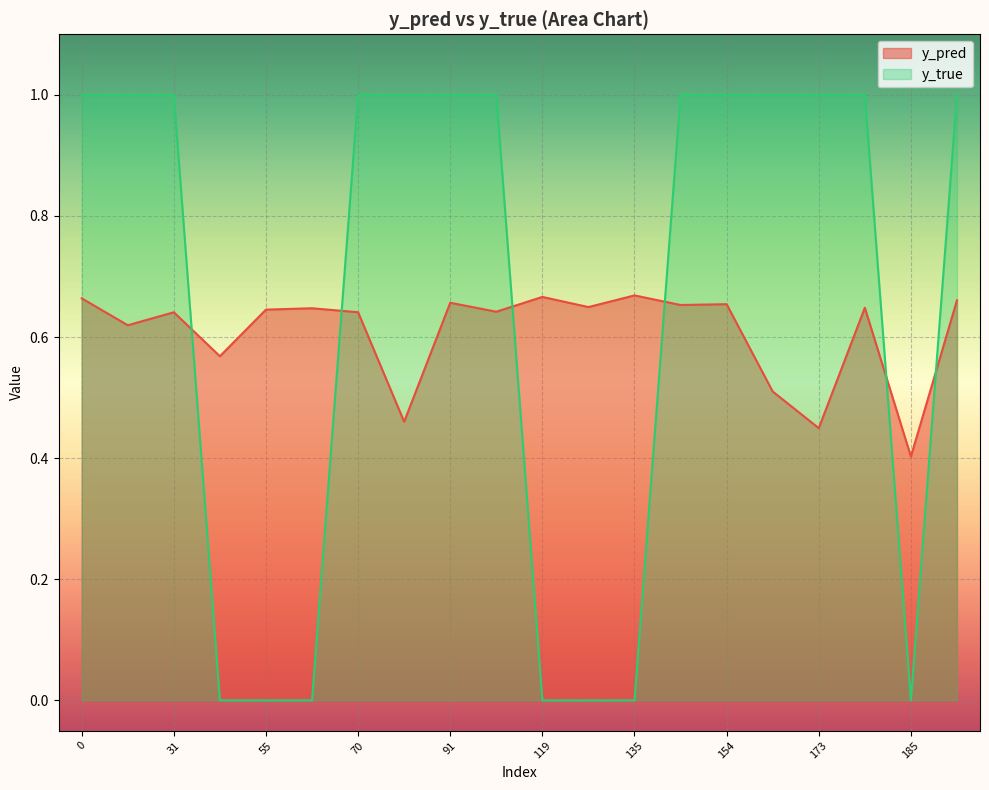

Between 43 and 81, which series saw the biggest shift?

y_true